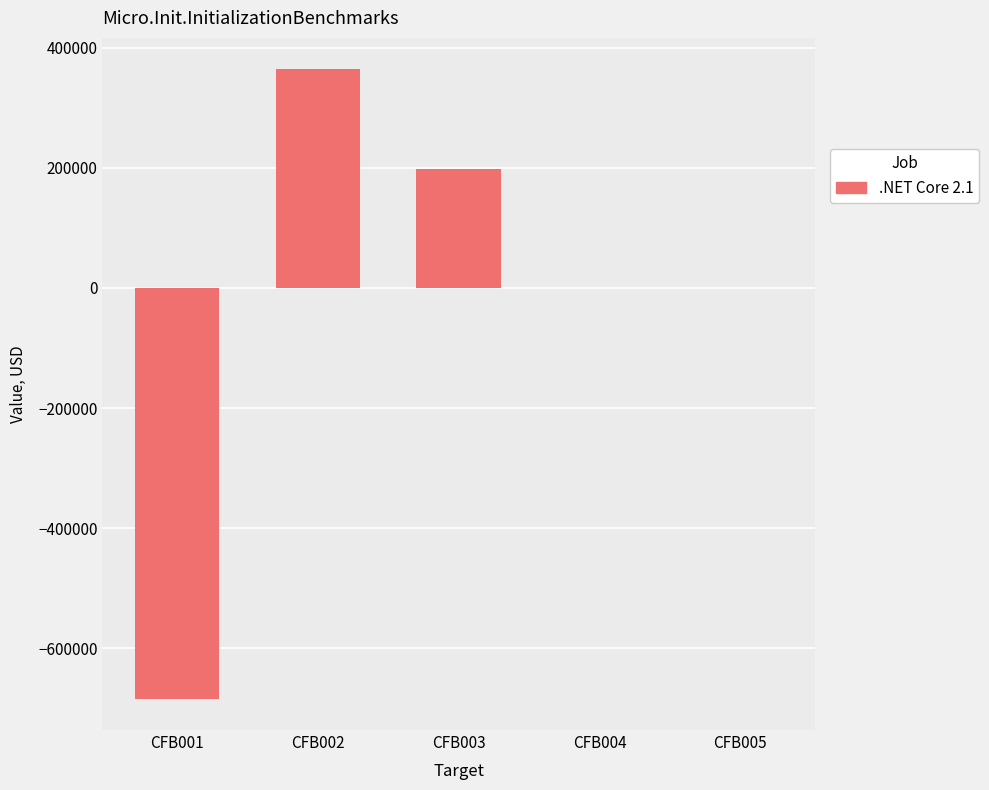

What is the difference between the values at CFB001 and CFB003?

881580.3